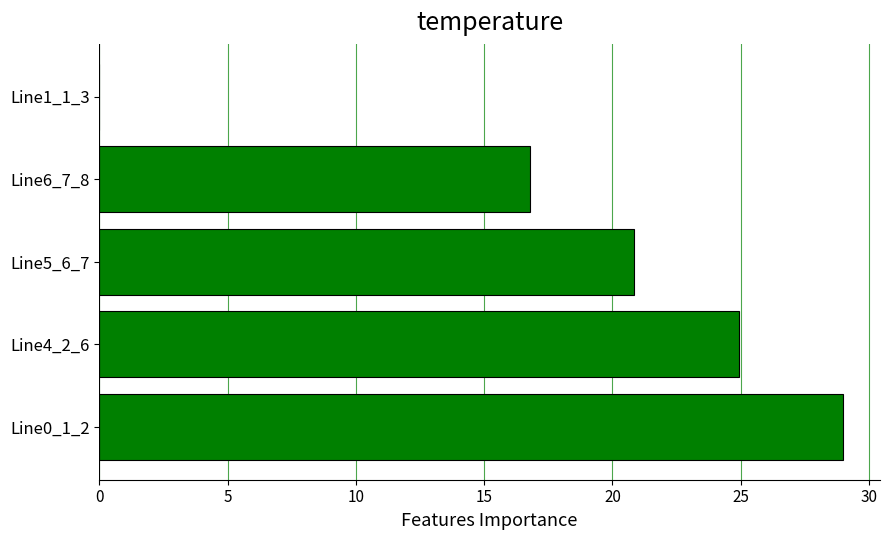

How many positive values are there?

4